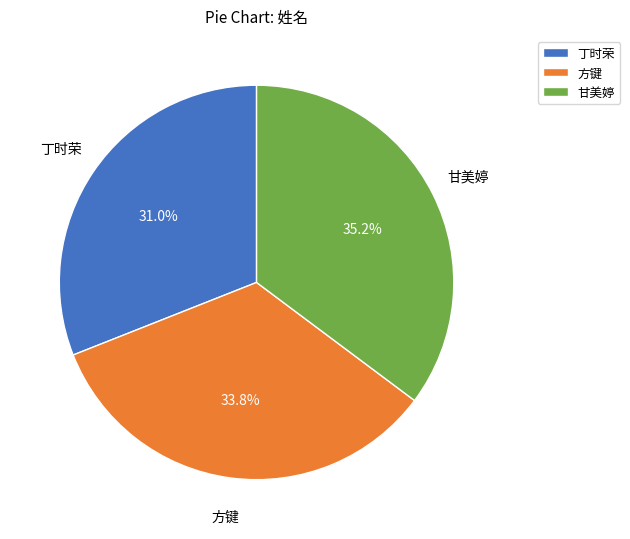

What percentage is the 丁时荣 slice, to the nearest percent?

31%